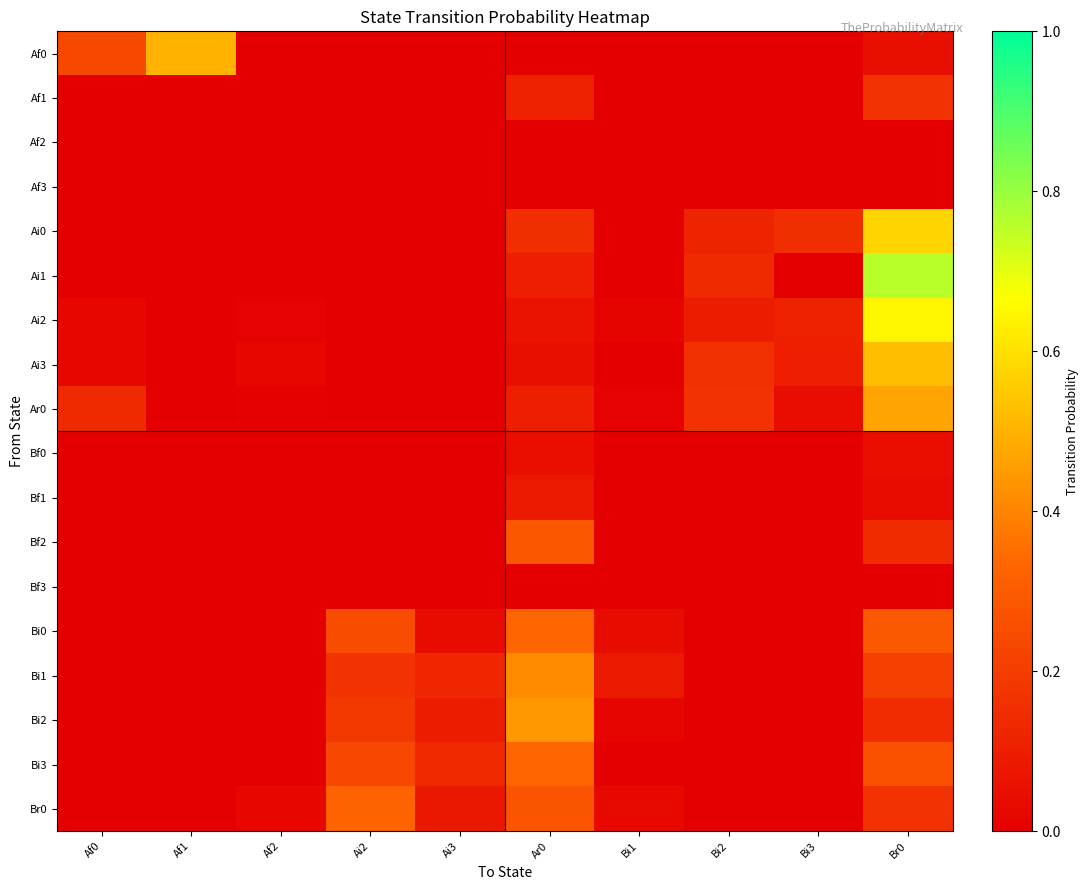

List the series in order of their peak value, highest first.

Ai1, Ai2, Ai0, Ai3, Af0, Ar0, Bi2, Bi1, Bi0, Bi3, Br0, Bf2, Af1, Bf1, Bf0, Af2, Af3, Bf3